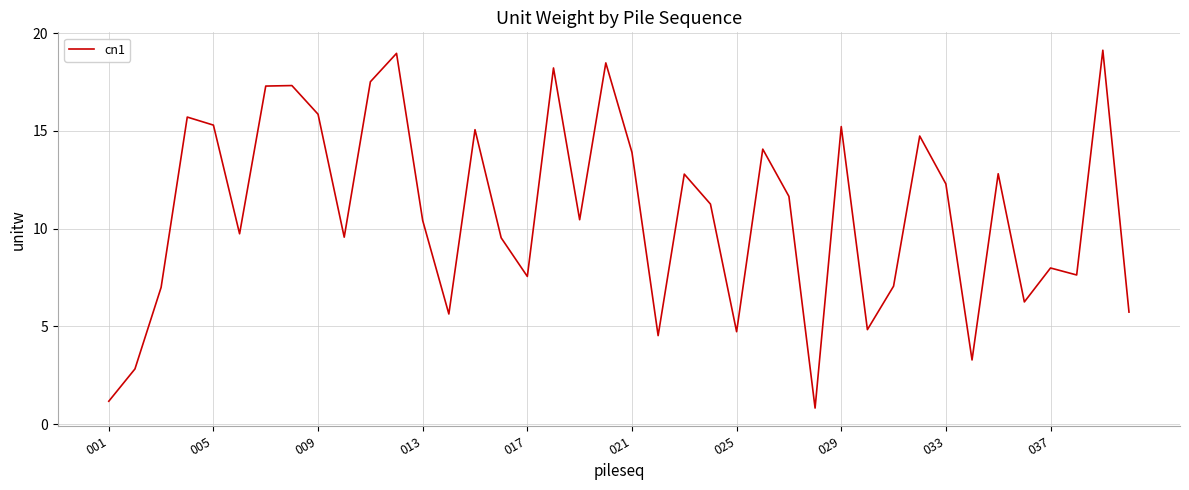

What is the greatest value displayed?

19.1